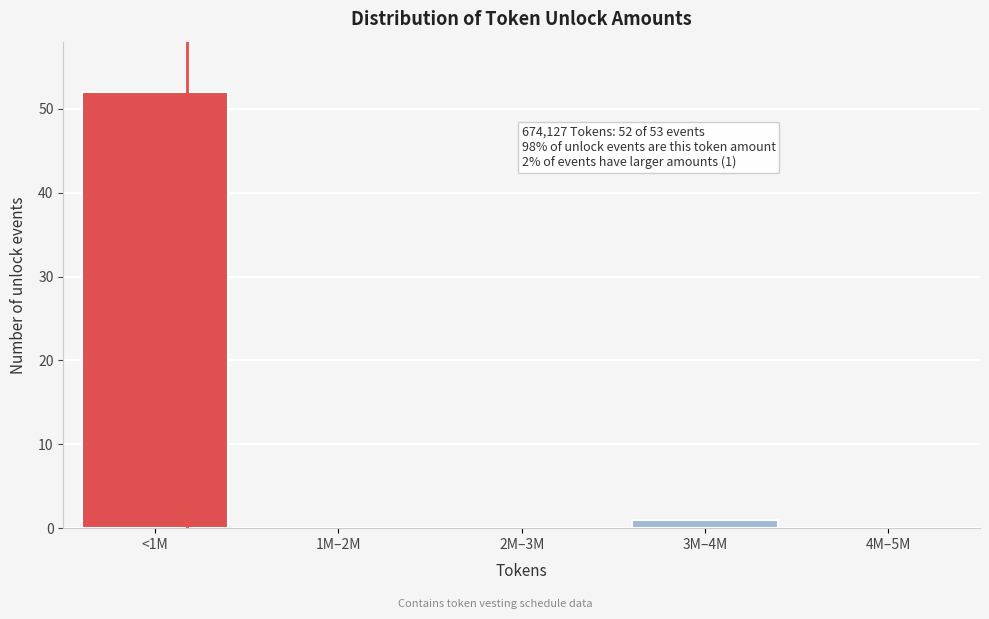

Reading left to right, list all the values displayed in this chart.

<1M=52	1M–2M=0	2M–3M=0	3M–4M=1	4M–5M=0